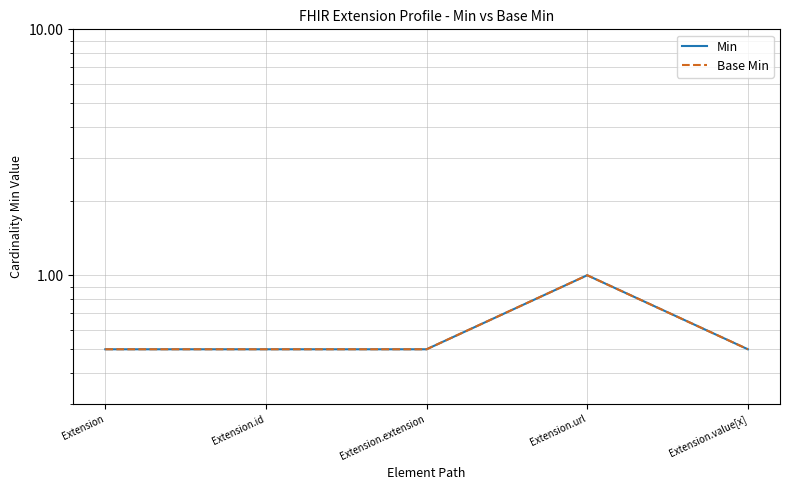

In Base Min, how many points are higher than both neighbors (excluding endpoints)?

1